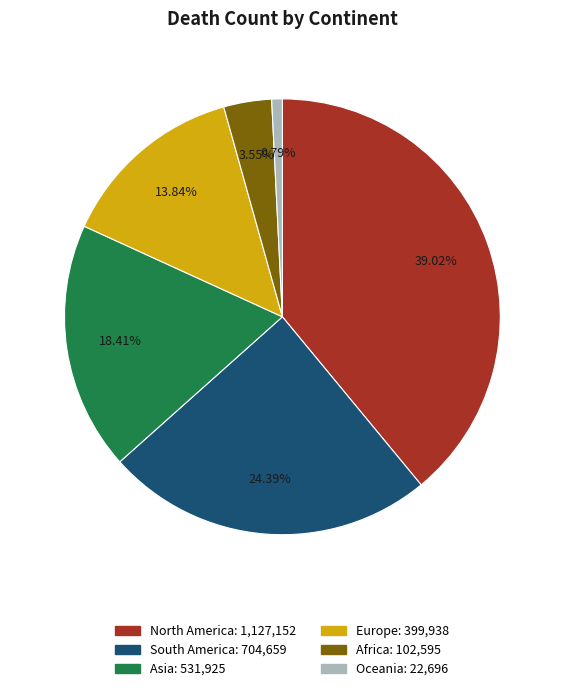

Which category has the biggest portion of the pie?

North America